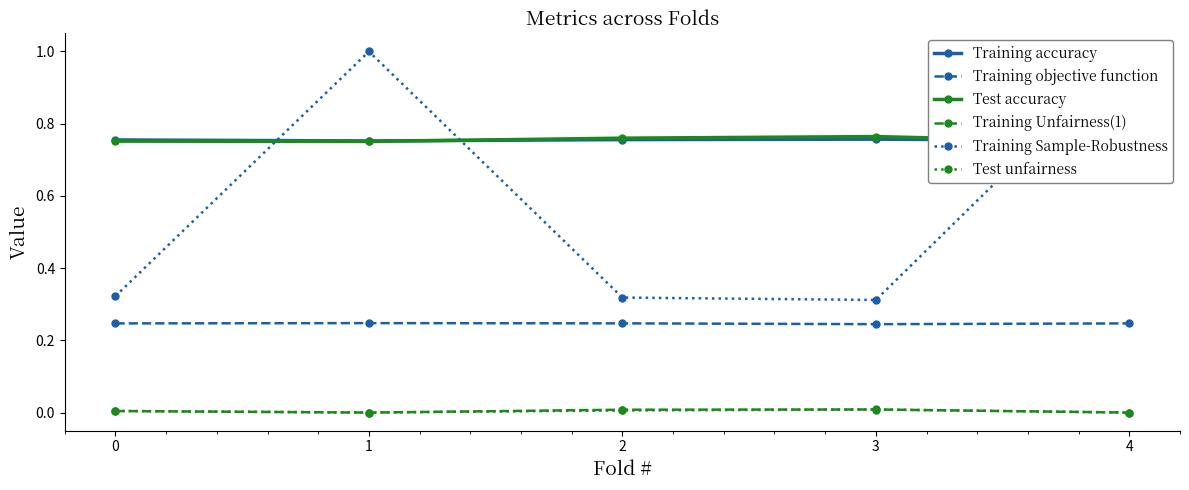

Read the Training Sample-Robustness value at 2.

0.3